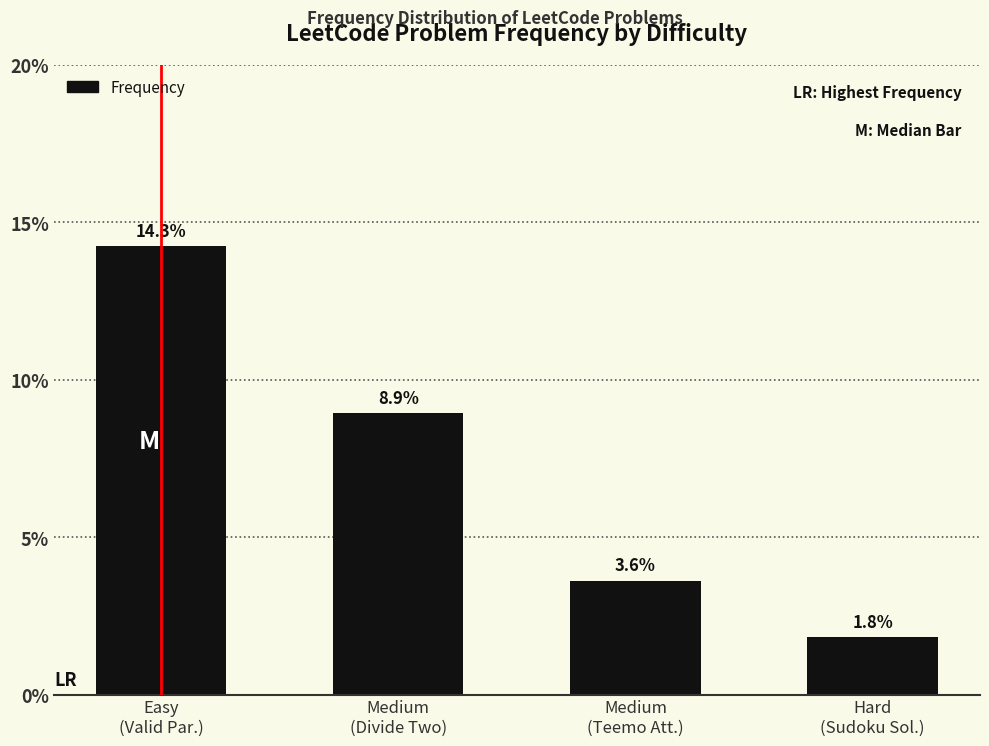

What is the greatest value displayed?

0.1